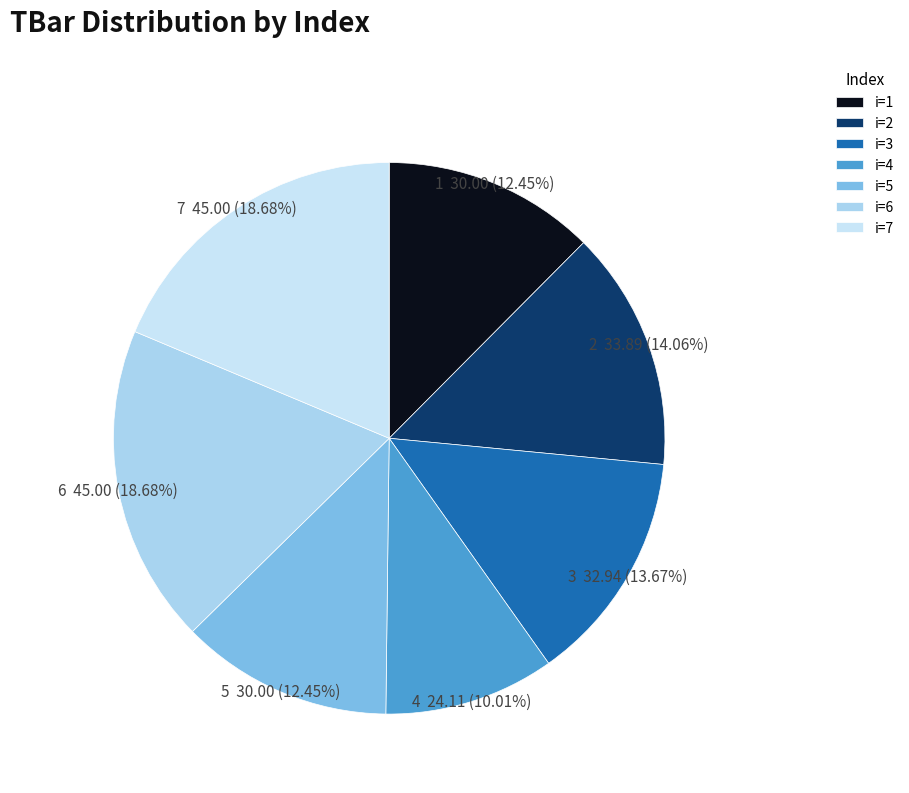

Is there any slice that represents more than half of the pie?

No